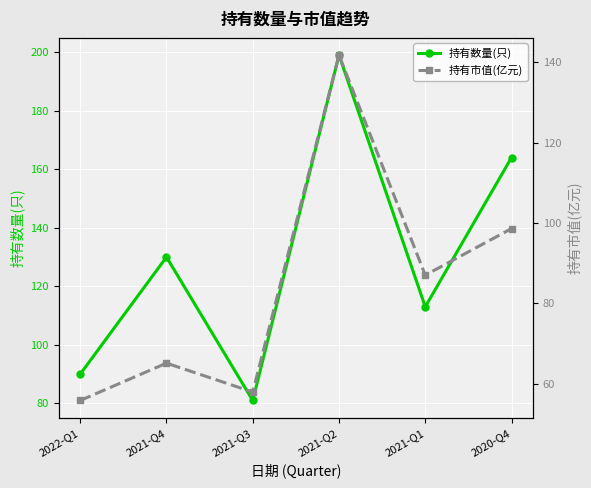

What is the maximum value shown in the chart?

199.0